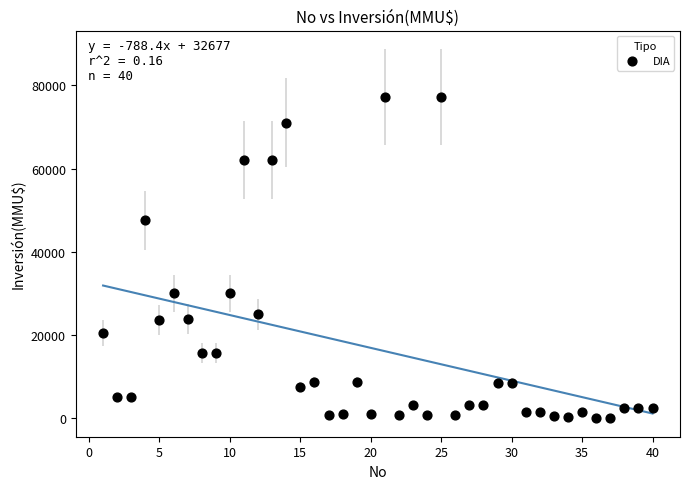

What is the range of X values (max minus min)?

39